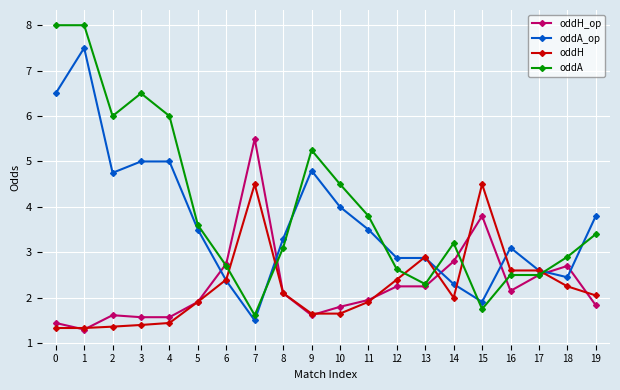

Is it true that oddA_op equals 2.0 at 4?

False